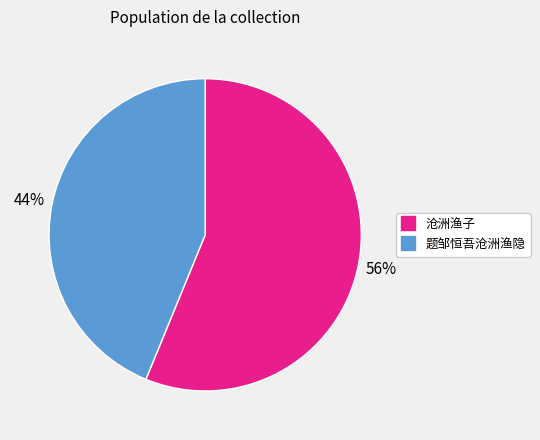

Approximately how many times larger is the value at 题邹恒吾沧洲渔隐 compared to 沧洲渔子?

0.8